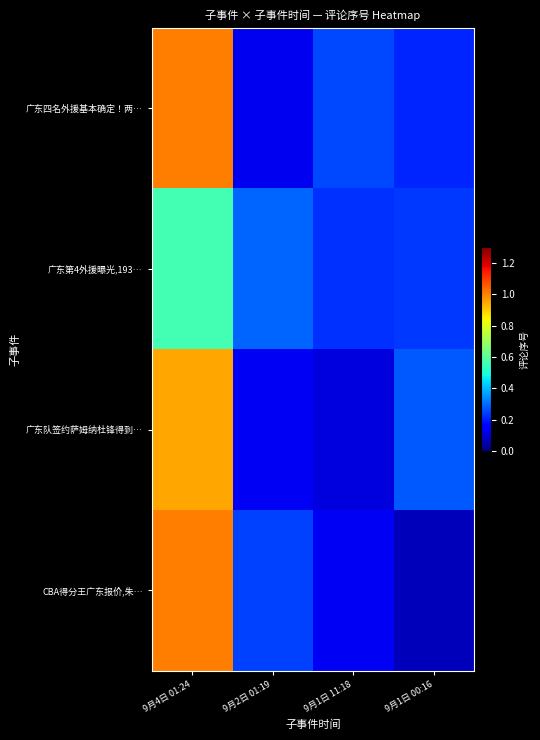

Which category has the lowest value across all series?

9月1日 00:16